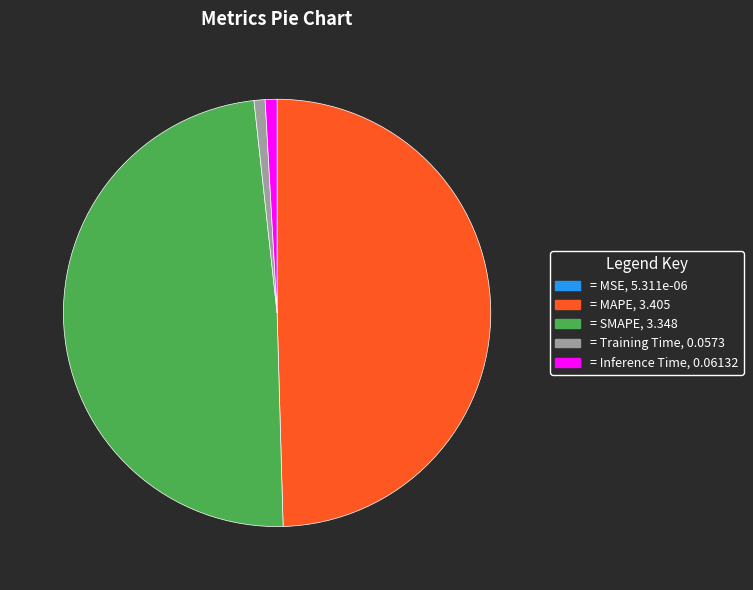

Is there any slice that represents more than half of the pie?

No